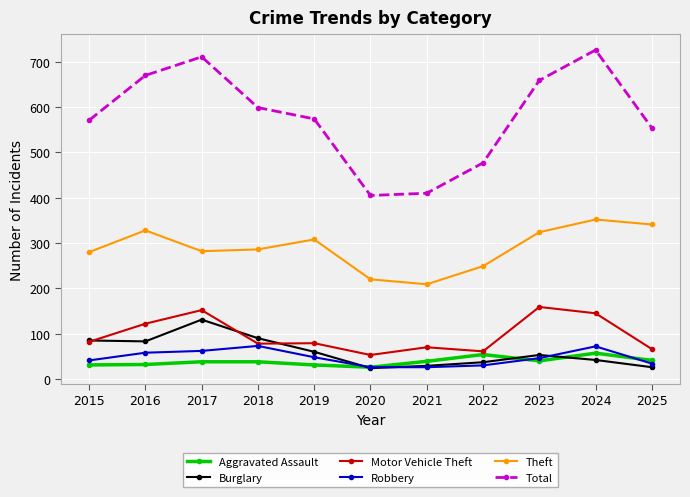

Is it true that Robbery equals 41 at 2015?

True